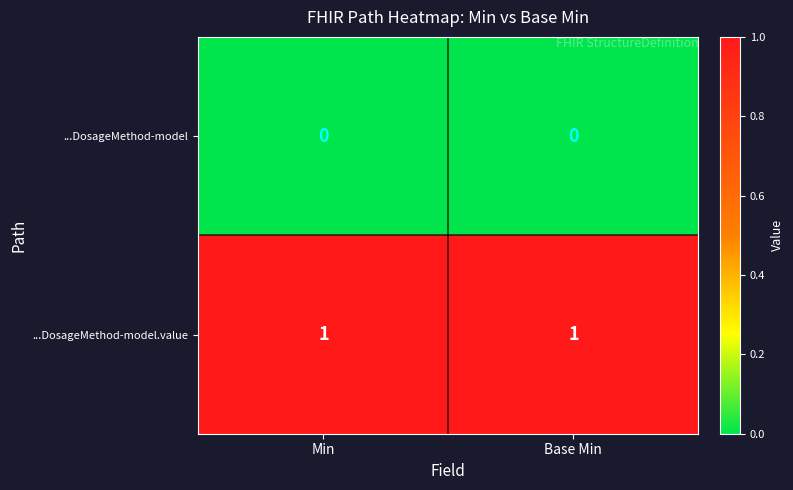

What is the difference between the highest and lowest values at Min?

1